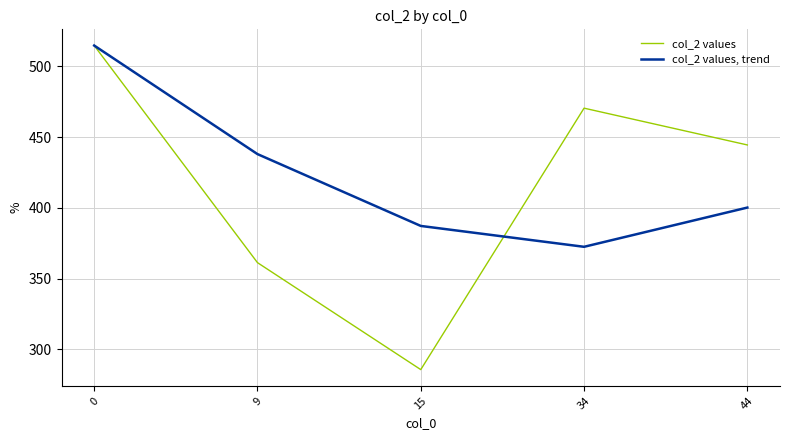

What is the difference between the highest and lowest values at 15?

101.5